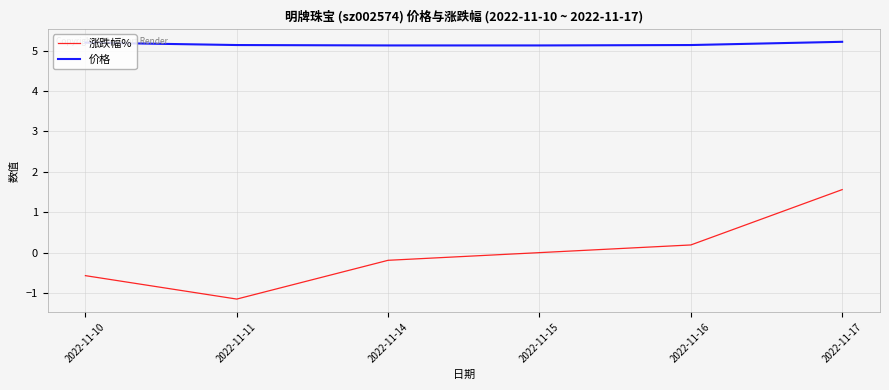

True or false: 价格 and 涨跌幅% cross at least once.

False